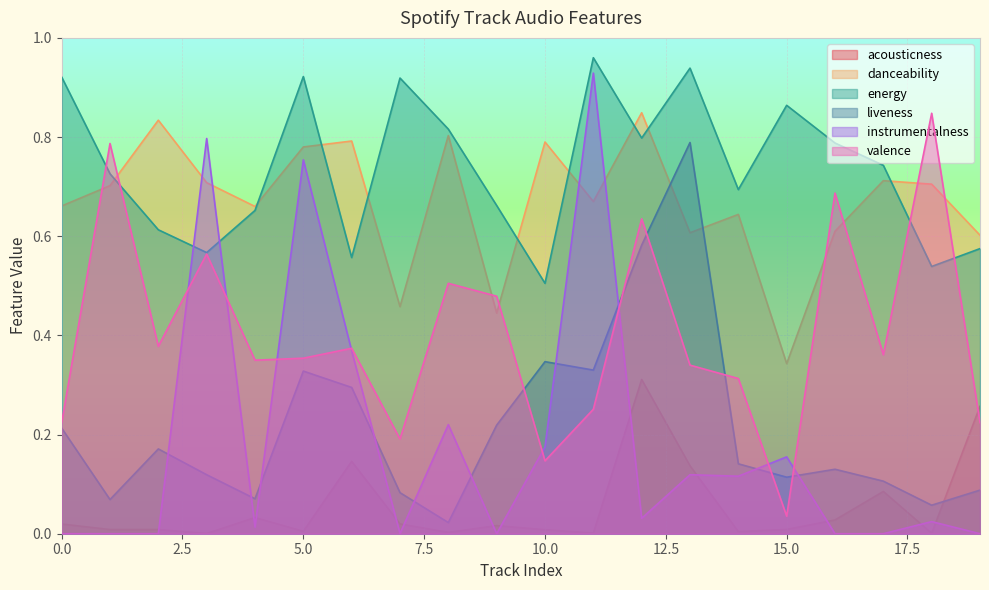

Reading left to right, what are all the values shown in this chart?

acousticness: 0.0	0.0	0.0	0.0	0.0	0.0	0.1	0.0	0.0	0.0	0.0	0.0	0.3	0.1	0.0	0.0	0.0	0.1	0.0	0.3
danceability: 0.7	0.7	0.8	0.7	0.7	0.8	0.8	0.5	0.8	0.4	0.8	0.7	0.8	0.6	0.6	0.3	0.6	0.7	0.7	0.6
energy: 0.9	0.7	0.6	0.6	0.7	0.9	0.6	0.9	0.8	0.7	0.5	1.0	0.8	0.9	0.7	0.9	0.8	0.7	0.5	0.6
liveness: 0.2	0.1	0.2	0.1	0.1	0.3	0.3	0.1	0.0	0.2	0.3	0.3	0.6	0.8	0.1	0.1	0.1	0.1	0.1	0.1
instrumentalness: 0.0	0.0	0.0	0.8	0.0	0.8	0.4	0.0	0.2	0.0	0.2	0.9	0.0	0.1	0.1	0.2	0.0	0.0	0.0	0.0
valence: 0.2	0.8	0.4	0.6	0.3	0.4	0.4	0.2	0.5	0.5	0.1	0.3	0.6	0.3	0.3	0.0	0.7	0.4	0.8	0.2